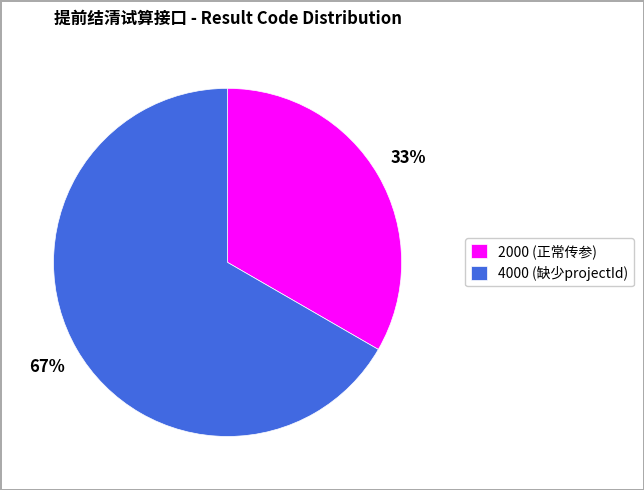

To the nearest percent, what percentage of the pie is 4000 (缺少projectId)?

67%